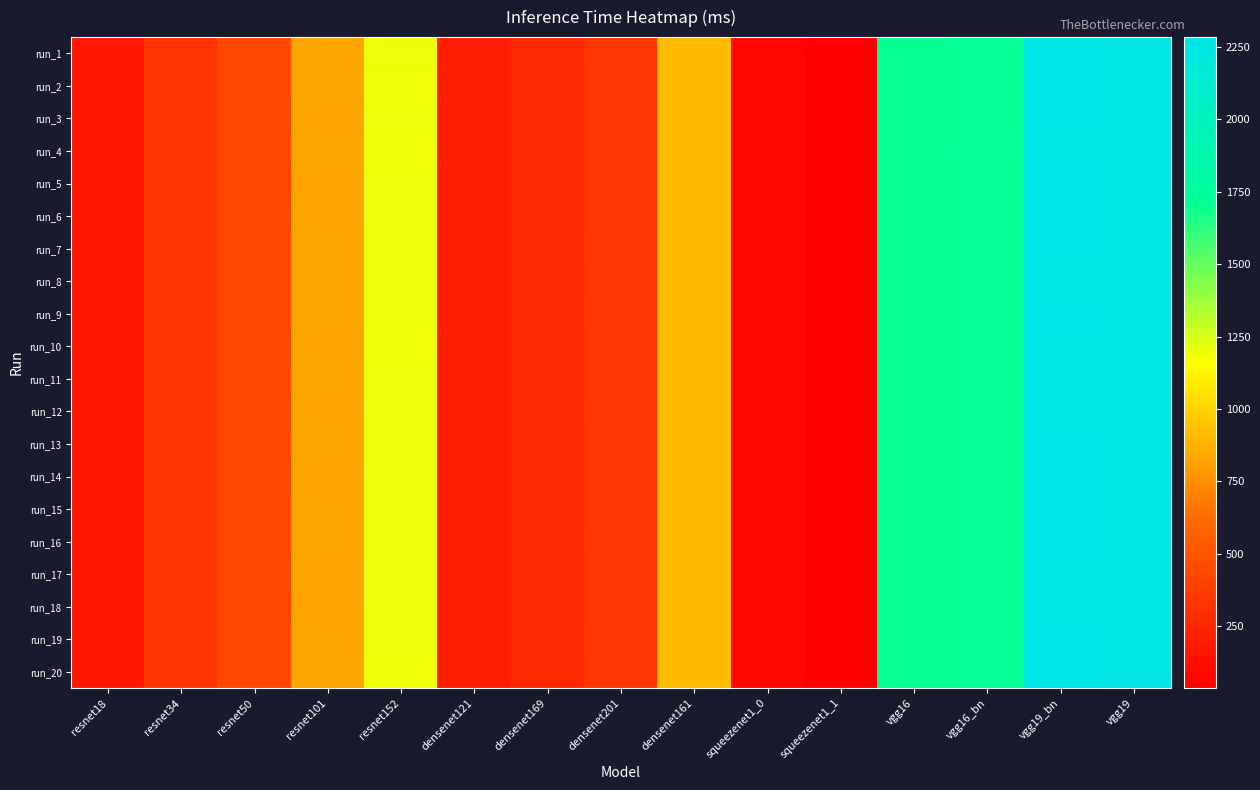

What is the total value across all series at resnet101?

16621.2